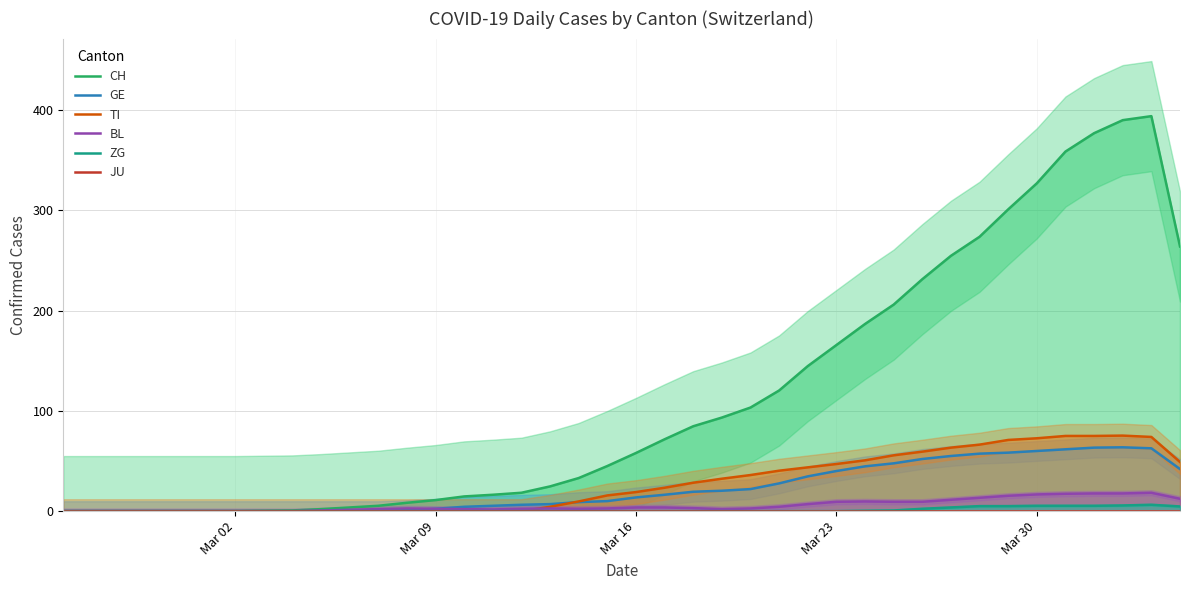

Reading left to right, transcribe all the data shown in this chart.

CH: 0.0	0.0	0.0	0.0	0.0	0.0	0.0	0.3	0.7	2.0	3.7	5.3	8.3	11.0	14.7	16.3	18.3	24.7	33.0	45.0	58.0	71.7	84.7	93.3	103.3	120.3	144.7	165.7	186.7	206.0	231.3	254.7	273.7	301.0	327.0	358.7	377.0	390.0	394.0	264.0
GE: 0.0	0.0	0.0	0.0	0.0	0.0	0.0	0.0	0.0	0.0	0.0	0.0	1.0	2.3	4.3	5.3	6.3	7.0	9.0	10.0	13.7	16.3	19.3	20.3	22.0	27.7	34.7	40.0	44.7	47.7	52.0	55.0	57.3	58.3	60.0	61.7	63.3	63.7	62.7	42.0
TI: 0.0	0.0	0.0	0.0	0.0	0.0	0.0	0.0	0.0	0.0	0.0	0.0	0.0	0.0	0.0	0.0	0.0	4.3	9.7	15.7	19.0	23.3	28.3	32.3	36.0	40.3	43.7	47.0	50.7	55.7	59.3	63.3	66.3	71.0	72.7	75.0	75.0	75.3	74.0	49.0
BL: 0.0	0.0	0.0	0.0	0.0	0.0	0.0	0.0	0.0	0.7	1.3	2.0	2.7	2.3	2.0	1.7	2.3	2.7	2.3	2.7	3.7	3.7	3.0	2.0	2.7	4.3	7.0	9.3	9.7	9.3	9.3	11.3	13.3	15.3	16.7	17.3	17.7	17.7	18.3	12.3
ZG: 0.0	0.0	0.0	0.0	0.0	0.0	0.0	0.0	0.0	0.0	0.0	0.0	0.0	0.0	0.0	0.0	0.0	0.0	0.0	0.0	0.0	0.0	0.0	0.0	0.0	0.0	0.0	0.0	0.3	0.7	2.3	3.7	5.0	5.0	5.3	5.3	5.3	5.7	6.3	4.7
JU: 0.0	0.0	0.0	0.0	0.0	0.0	0.0	0.0	0.0	0.0	0.0	0.0	0.0	0.0	0.0	0.0	0.0	0.0	0.0	0.0	0.0	0.0	0.0	0.0	0.0	0.0	0.0	0.0	0.0	0.0	0.0	0.0	0.0	0.0	0.0	0.0	0.0	0.0	0.0	0.0